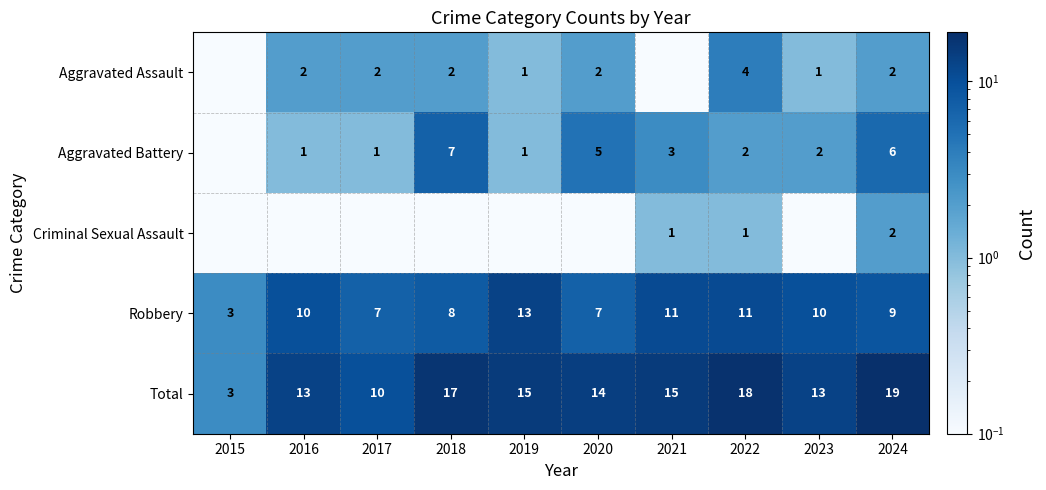

How many Robbery values are between 7 and 11?

8